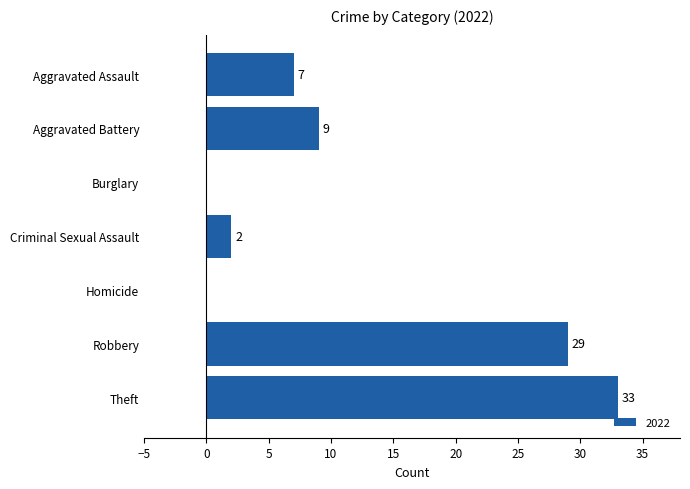

At which category does the chart reach its peak across all series?

Theft